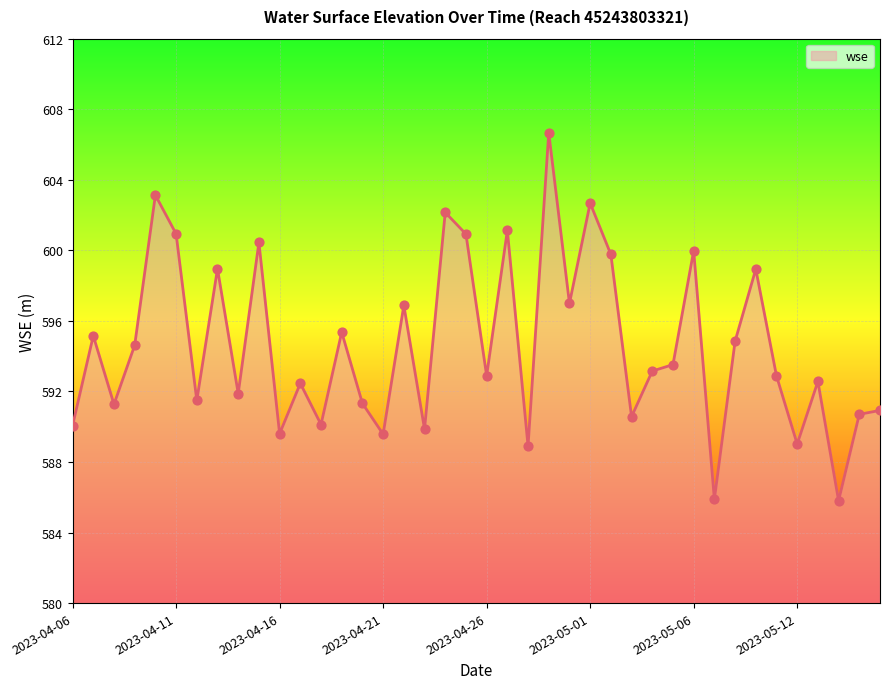

What is the maximum value shown in the chart?

606.7